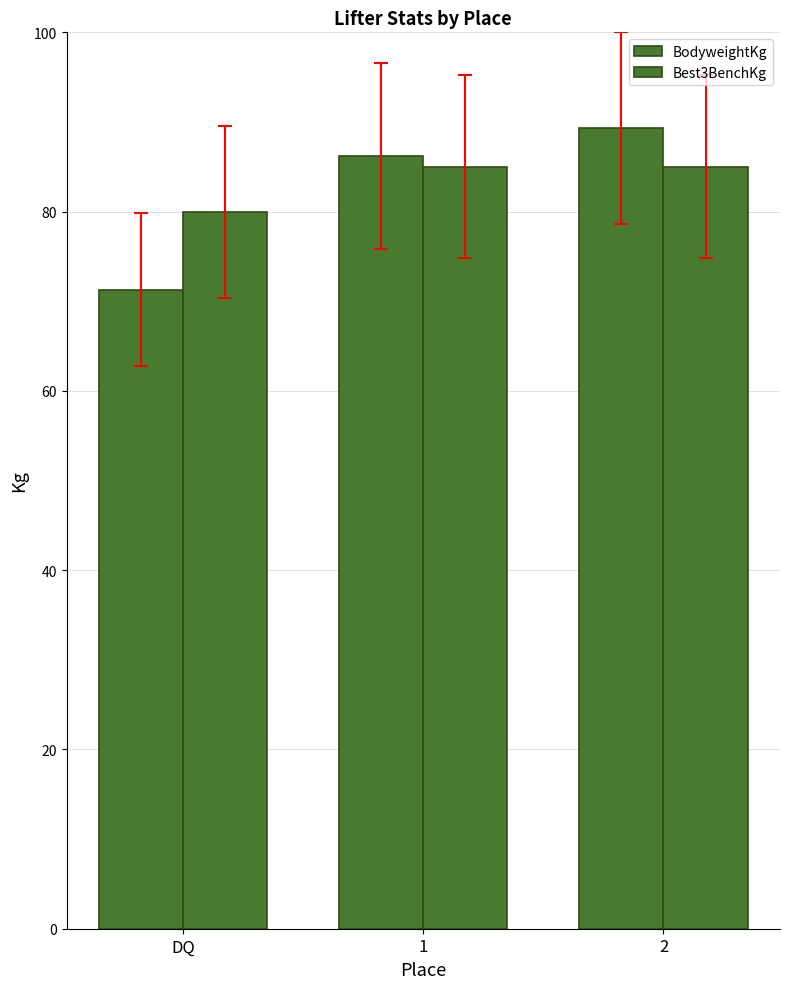

How many distinct data groups are displayed?

2